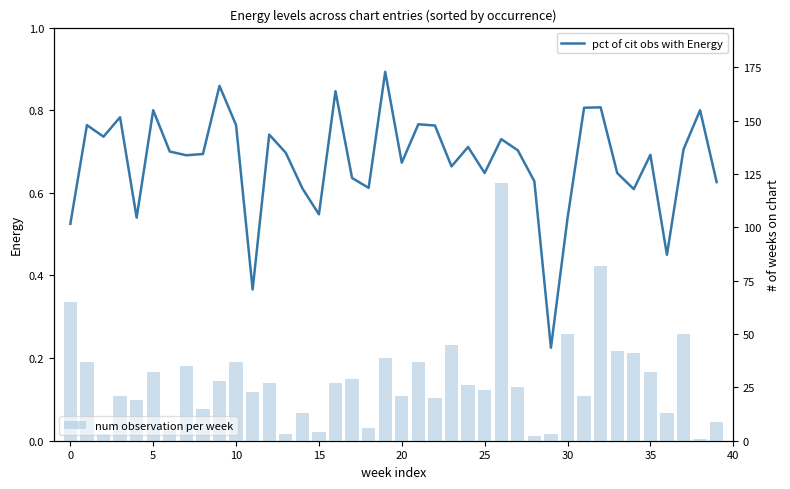

At which category is the sum across all series the highest?

26